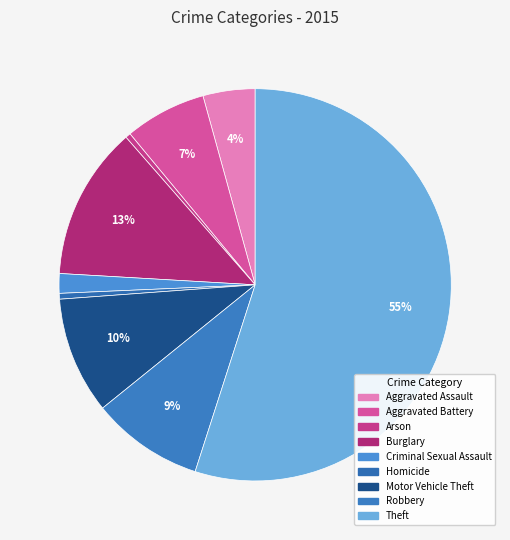

Count the number of slices in the pie.

9